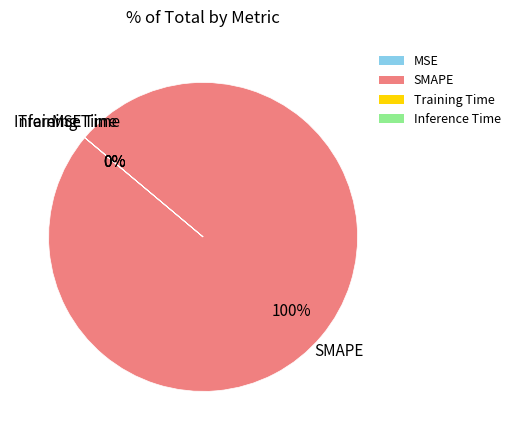

What portion of the pie excludes Inference Time?

100.0%